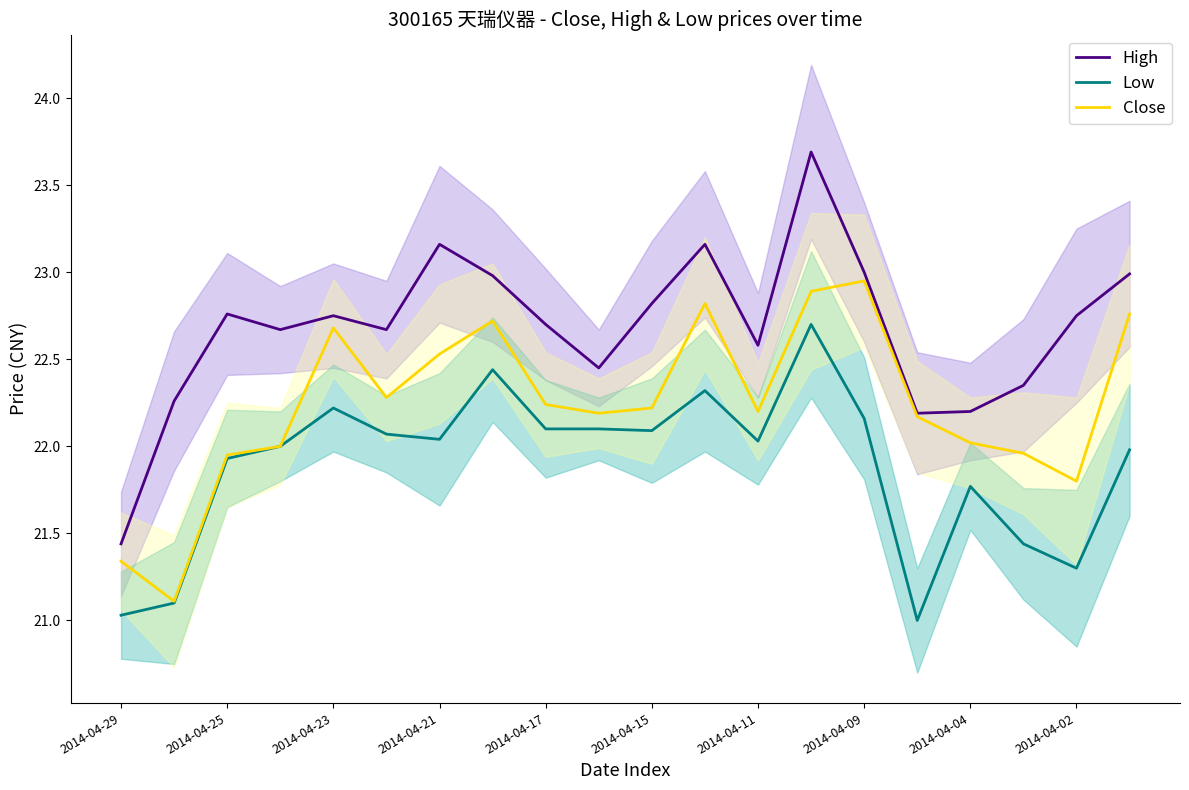

Does the chart display data point markers on the line(s)?

No